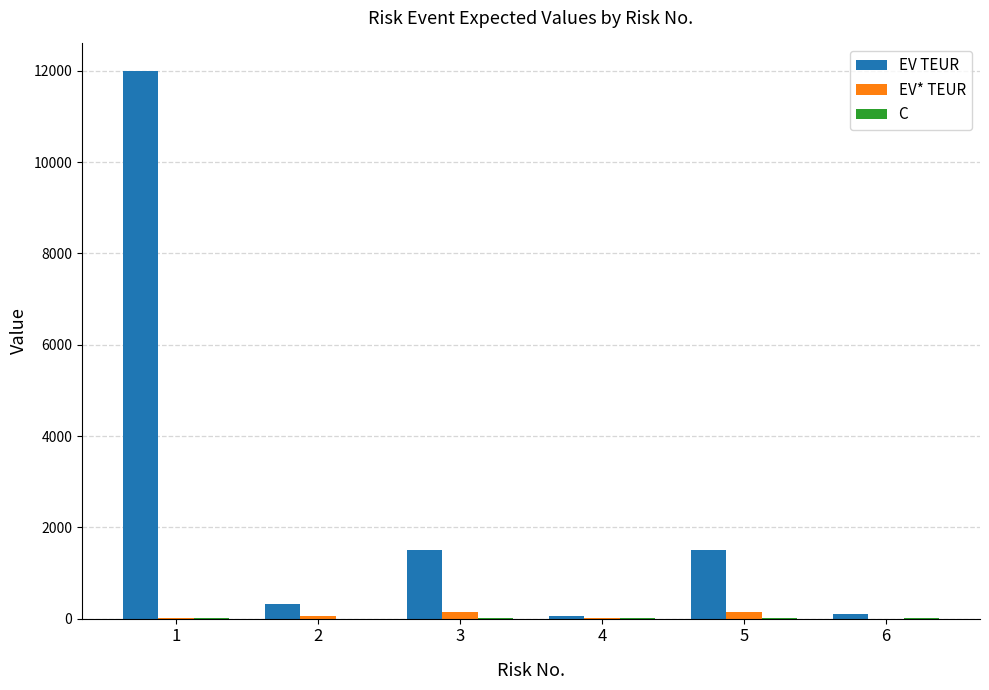

What is the maximum value shown in the chart?

12000